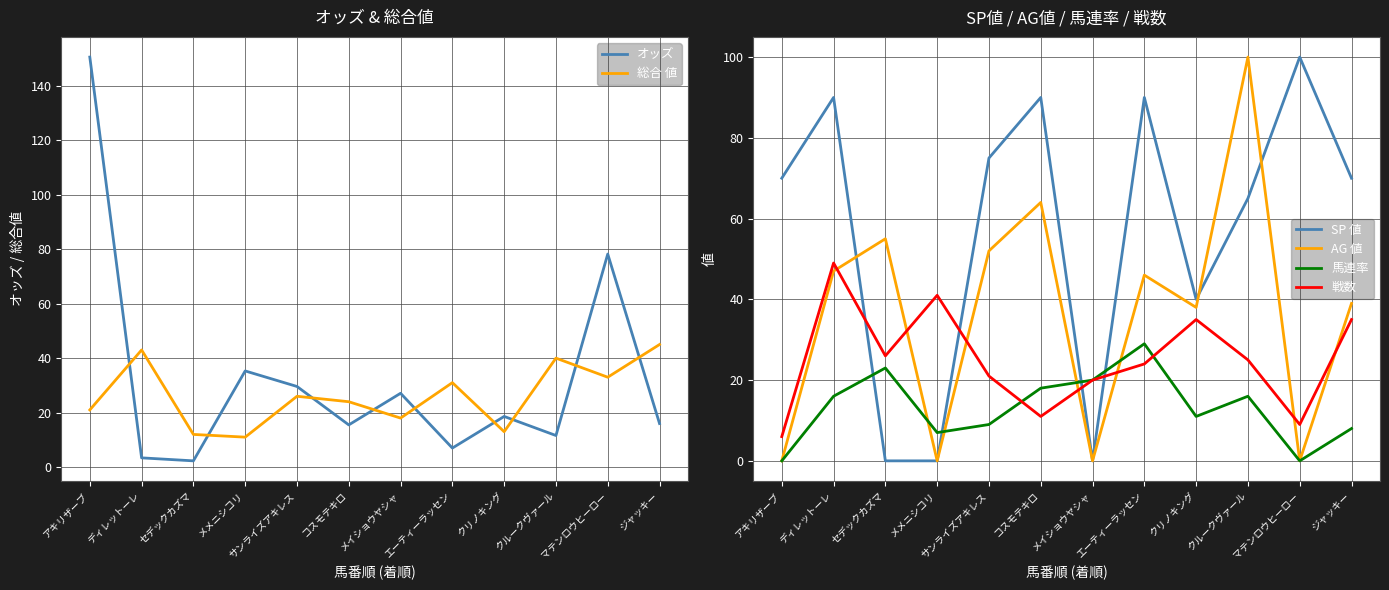

Where does the 総合 値 series first go above 26?

ディレットーレ